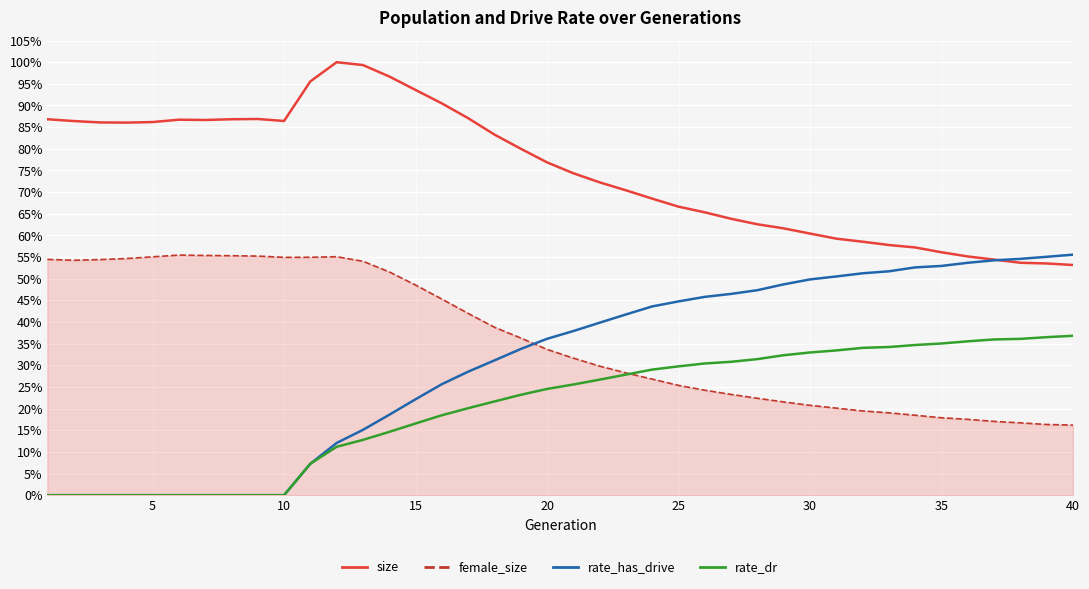

What are all the series names shown in the legend?

size, female_size, rate_has_drive, rate_dr